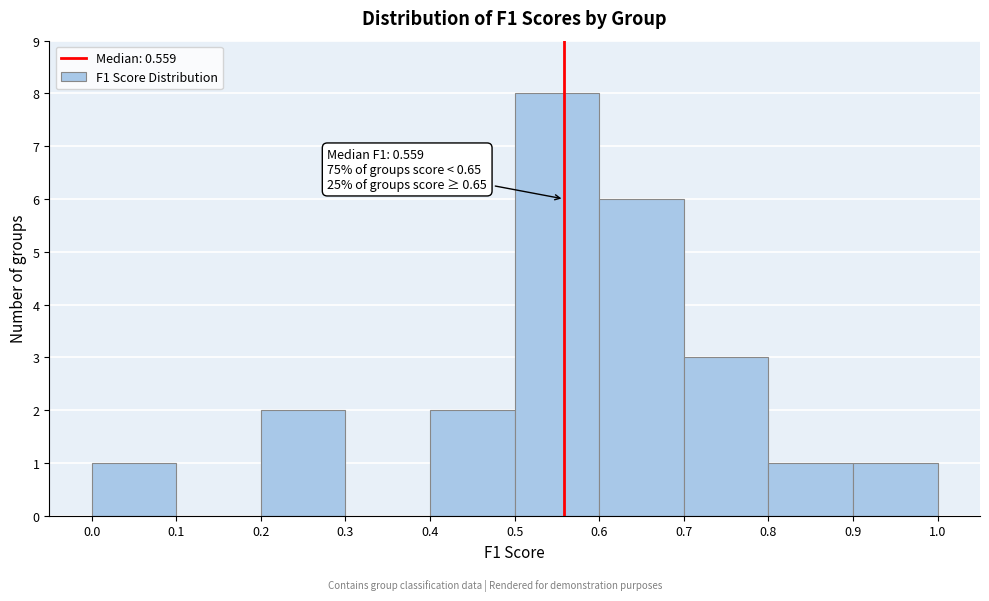

Which range on the x-axis has the tallest bar?

0.5 to 0.6